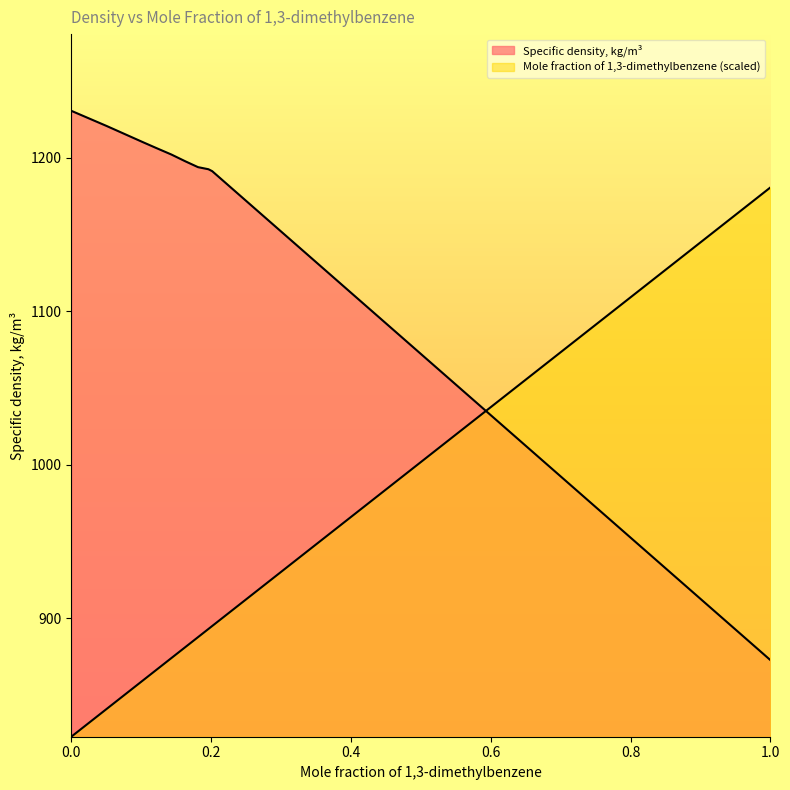

True or false: Mole fraction of 1,3-dimethylbenzene has a value of 390.6 at 1.

False